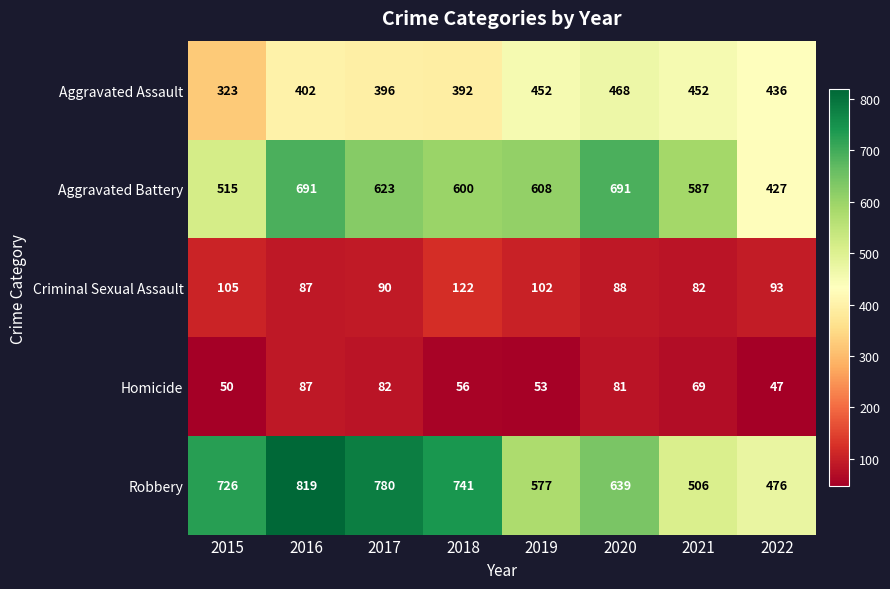

What is the sum of all Criminal Sexual Assault values?

769